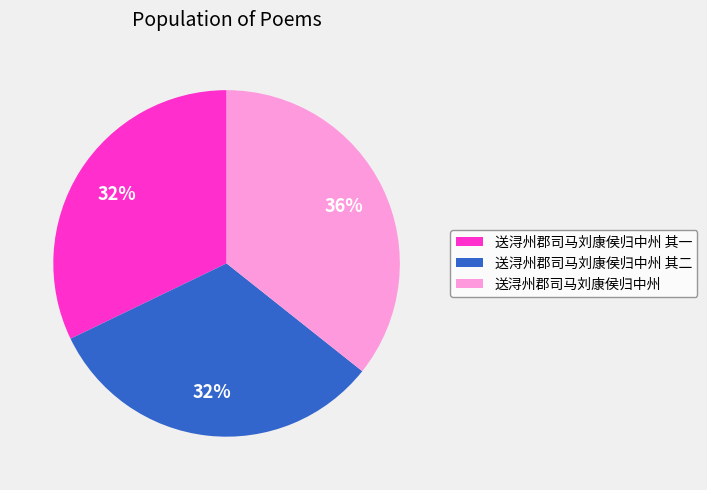

How many slices are in this pie chart?

3